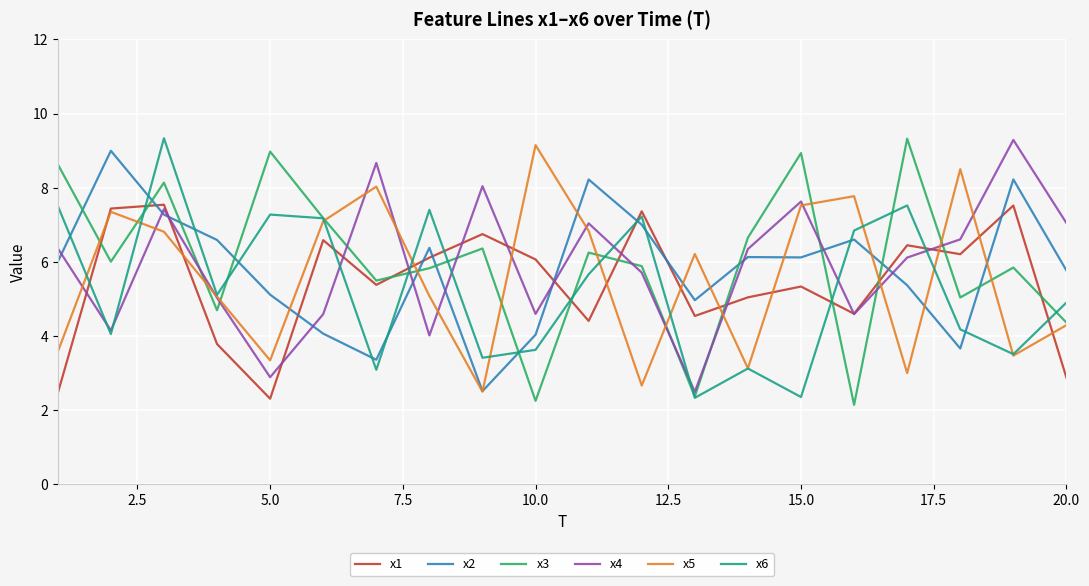

What is the maximum value for x1?

7.5